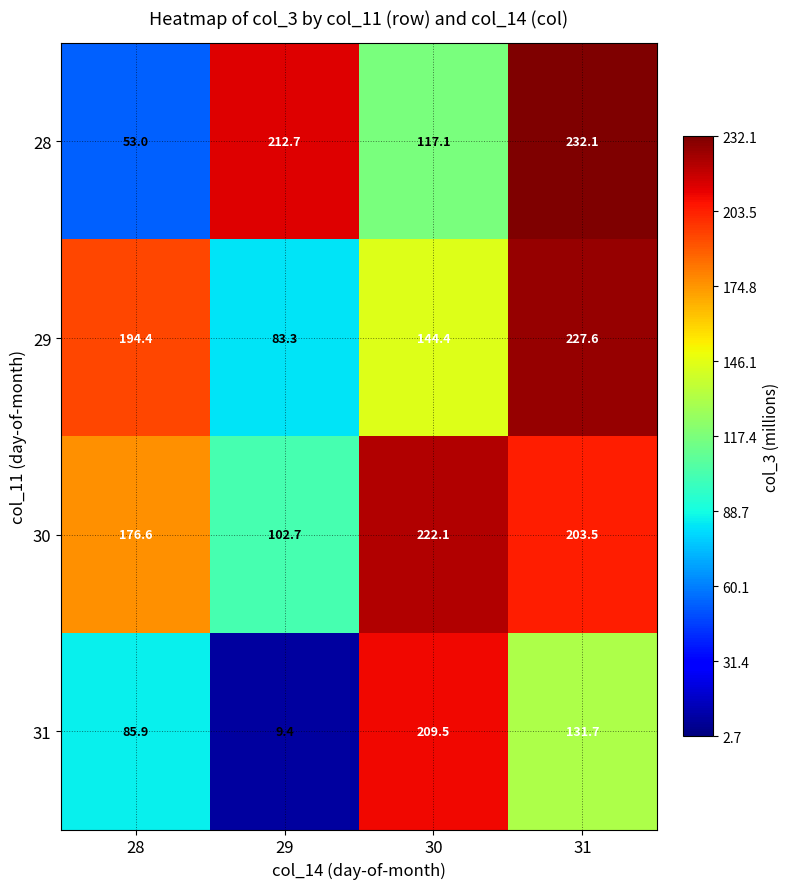

Which series changed the most between 28 and 31?

28